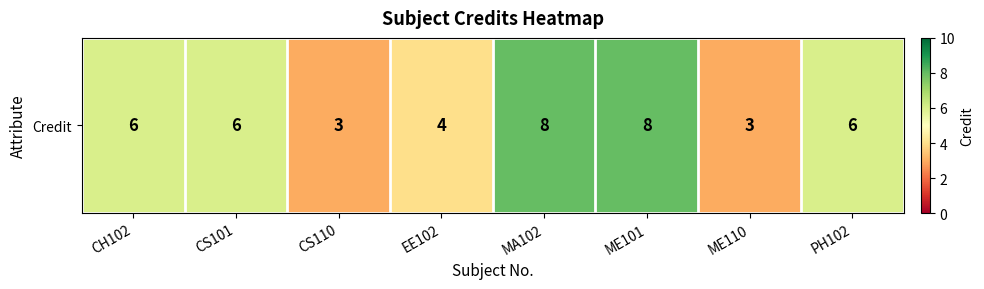

True or false: the data shows 6 at CS101.

True